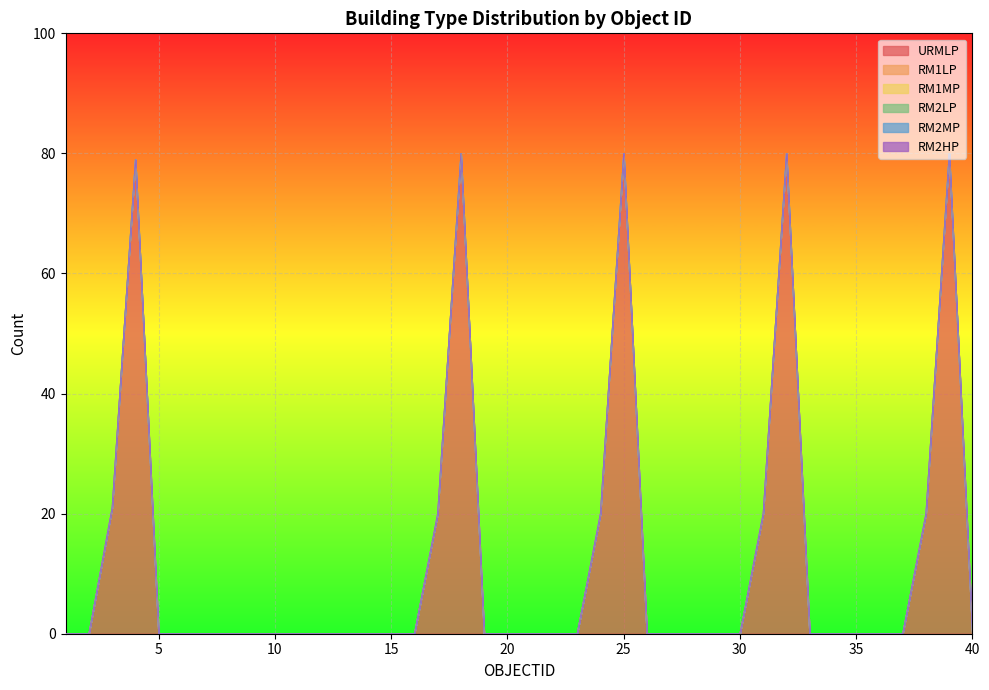

Rank the series by their maximum value, from highest to lowest.

URMLP, RM1LP, RM1MP, RM2LP, RM2MP, RM2HP